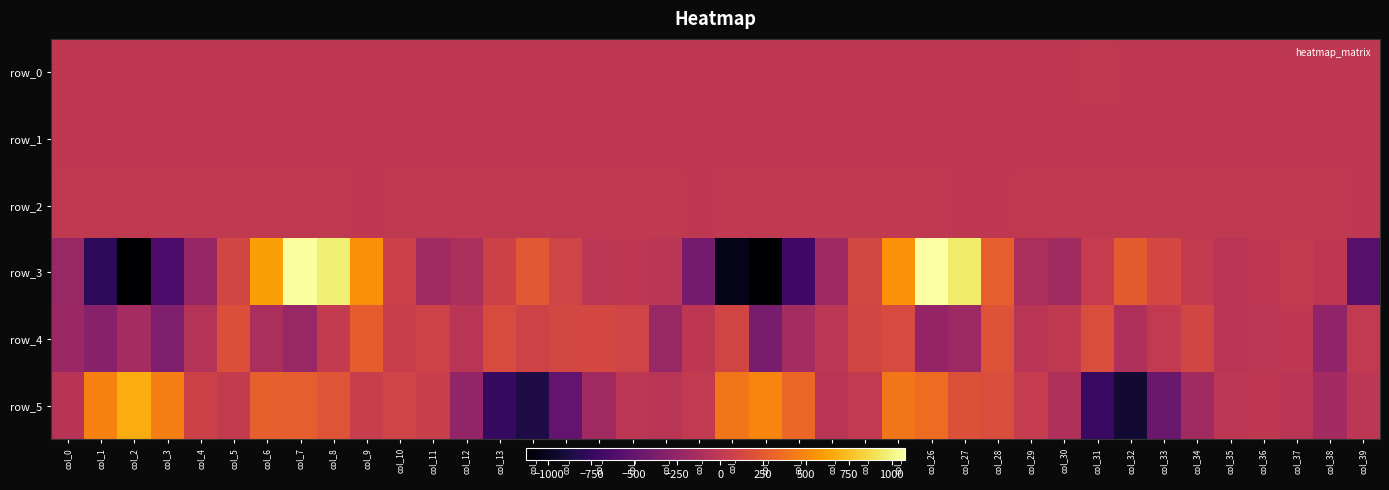

Reading left to right, what are all the values shown in this chart?

row_0: col_0=-0.2	col_1=-0.2	col_2=0.1	col_3=0.3	col_4=0.4	col_5=0.2	col_6=0.0	col_7=0.1	col_8=0.3	col_9=0.2	col_10=0.0	col_11=0.2	col_12=0.4	col_13=0.4	col_14=-0.0	col_15=-0.3	col_16=-0.2	col_17=-0.1	col_18=-0.1	col_19=-0.1	col_20=0.1	col_21=0.0	col_22=0.4	col_23=0.4	col_24=0.0	col_25=-0.1	col_26=0.1	col_27=0.2	col_28=0.2	col_29=0.1	col_30=0.4	col_31=0.5	col_32=-0.1	col_33=-0.3	col_34=-0.2	col_35=-0.1	col_36=0.0	col_37=0.0	col_38=-0.0	col_39=0.1
row_1: col_0=-0.0	col_1=-0.2	col_2=-0.5	col_3=-0.8	col_4=-0.8	col_5=-0.7	col_6=-0.8	col_7=-0.8	col_8=-0.4	col_9=-0.0	col_10=0.1	col_11=0.1	col_12=-0.0	col_13=-0.1	col_14=-0.1	col_15=0.0	col_16=0.1	col_17=0.1	col_18=0.1	col_19=0.1	col_20=-0.1	col_21=-0.6	col_22=-0.9	col_23=-0.8	col_24=-0.8	col_25=-0.8	col_26=-0.8	col_27=-0.4	col_28=-0.0	col_29=0.0	col_30=-0.1	col_31=-0.2	col_32=-0.2	col_33=-0.1	col_34=-0.1	col_35=-0.0	col_36=-0.0	col_37=-0.0	col_38=-0.0	col_39=0.0
row_2: col_0=0.6	col_1=0.5	col_2=0.8	col_3=1.3	col_4=1.2	col_5=1.1	col_6=1.4	col_7=1.1	col_8=0.7	col_9=0.4	col_10=0.6	col_11=0.8	col_12=1.1	col_13=1.1	col_14=1.0	col_15=0.9	col_16=0.9	col_17=1.0	col_18=0.8	col_19=0.4	col_20=0.5	col_21=0.9	col_22=1.3	col_23=1.2	col_24=1.2	col_25=1.4	col_26=1.1	col_27=0.4	col_28=0.4	col_29=0.7	col_30=1.1	col_31=1.1	col_32=1.1	col_33=0.9	col_34=0.9	col_35=1.0	col_36=1.0	col_37=1.0	col_38=0.8	col_39=0.3
row_3: col_0=-221.4	col_1=-777.0	col_2=-1128.4	col_3=-625.9	col_4=-232.5	col_5=116.1	col_6=611.4	col_7=1062.6	col_8=969.2	col_9=538.8	col_10=73.4	col_11=-168.0	col_12=-108.7	col_13=86.7	col_14=234.7	col_15=97.1	col_16=-21.3	col_17=-14.0	col_18=-25.8	col_19=-407.5	col_20=-1030.1	col_21=-1130.5	col_22=-686.1	col_23=-184.1	col_24=124.5	col_25=549.8	col_26=1079.6	col_27=954.8	col_28=282.2	col_29=-117.3	col_30=-171.7	col_31=33.7	col_32=267.3	col_33=133.8	col_34=20.8	col_35=-41.5	col_36=-13.5	col_37=23.7	col_38=-8.5	col_39=-568.2
row_4: col_0=-212.3	col_1=-310.7	col_2=-148.1	col_3=-359.6	col_4=-68.0	col_5=190.1	col_6=-117.1	col_7=-222.0	col_8=20.2	col_9=273.7	col_10=54.6	col_11=88.3	col_12=-35.9	col_13=159.7	col_14=88.7	col_15=126.6	col_16=133.5	col_17=95.5	col_18=-218.4	col_19=-11.7	col_20=104.7	col_21=-396.5	col_22=-148.0	col_23=-17.7	col_24=116.2	col_25=149.3	col_26=-245.5	col_27=-191.1	col_28=213.9	col_29=-42.5	col_30=8.0	col_31=165.5	col_32=-100.2	col_33=11.1	col_34=115.8	col_35=-37.9	col_36=-23.1	col_37=-1.5	col_38=-266.8	col_39=14.4
row_5: col_0=-47.5	col_1=472.6	col_2=672.1	col_3=456.3	col_4=84.2	col_5=24.9	col_6=290.1	col_7=278.6	col_8=220.8	col_9=48.6	col_10=97.8	col_11=56.5	col_12=-250.4	col_13=-747.0	col_14=-859.1	col_15=-504.9	col_16=-164.7	col_17=-18.4	col_18=-37.4	col_19=15.3	col_20=408.0	col_21=484.7	col_22=328.9	col_23=-37.2	col_24=12.0	col_25=409.9	col_26=363.0	col_27=192.9	col_28=169.3	col_29=30.6	col_30=-97.4	col_31=-731.5	col_32=-926.4	col_33=-466.6	col_34=-166.7	col_35=-18.1	col_36=-1.6	col_37=-41.6	col_38=-162.4	col_39=-17.8